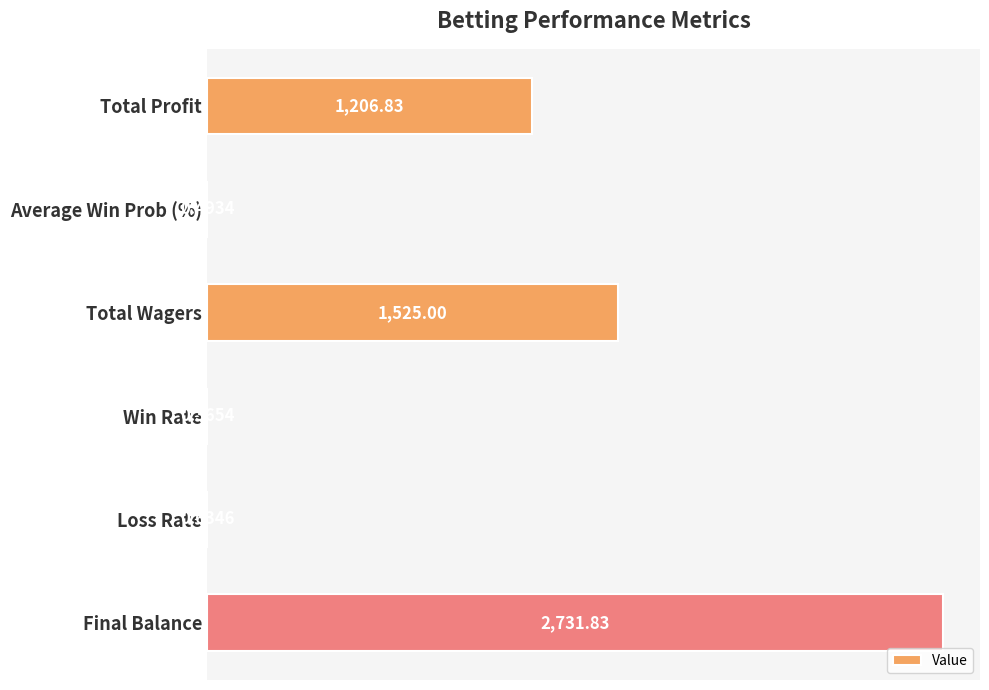

What is the greatest value displayed?

2731.8